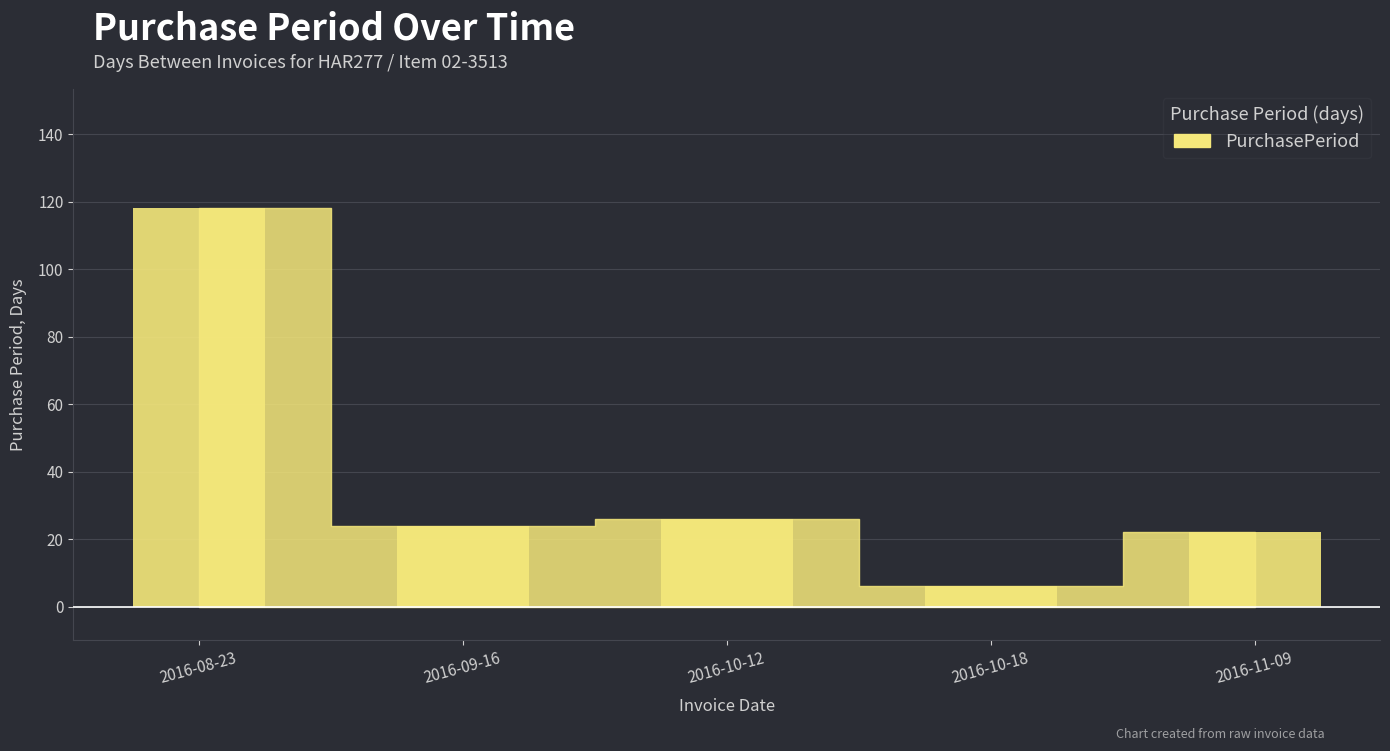

What position from the right is 2016-08-23?

5